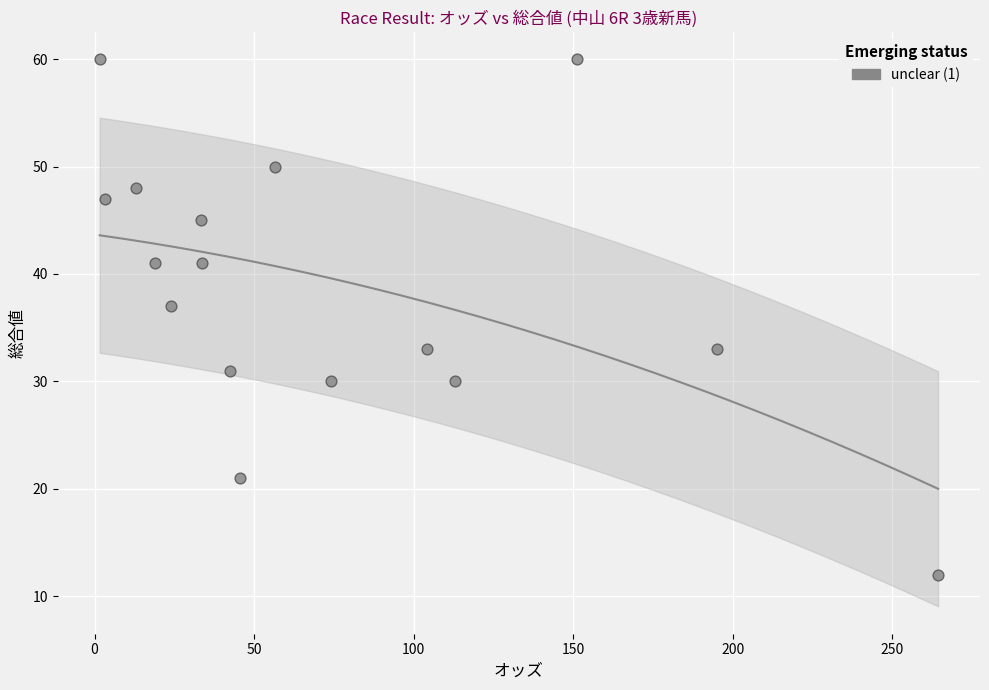

What is the range of Y values (max minus min)?

48